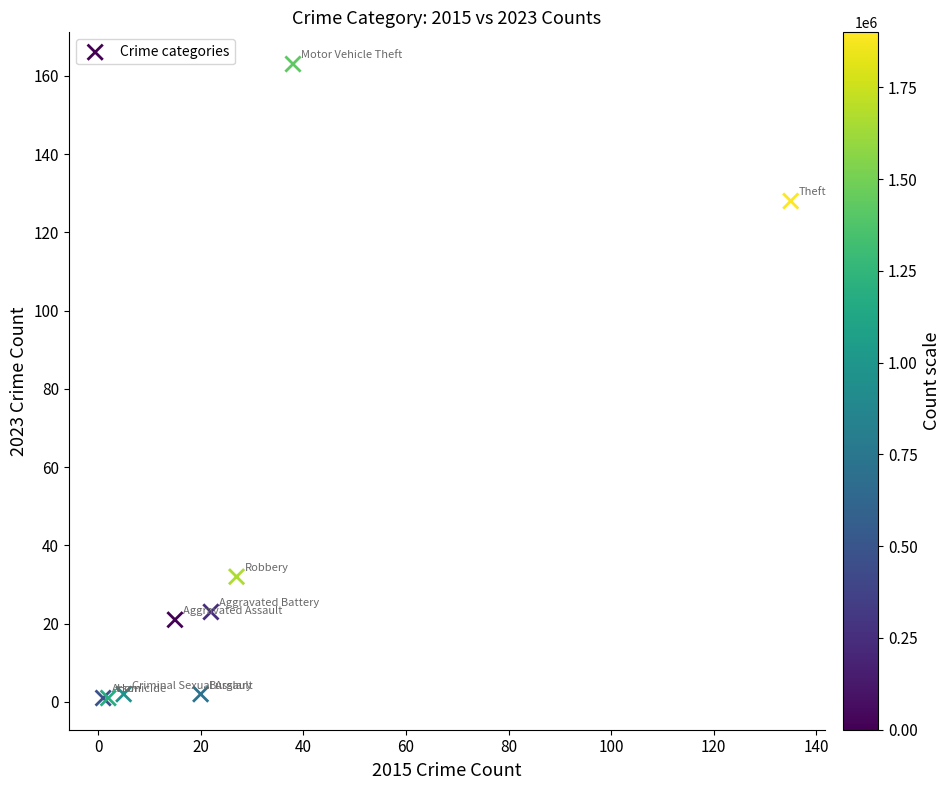

What Y value in the scatter plot is closest to 82?

128